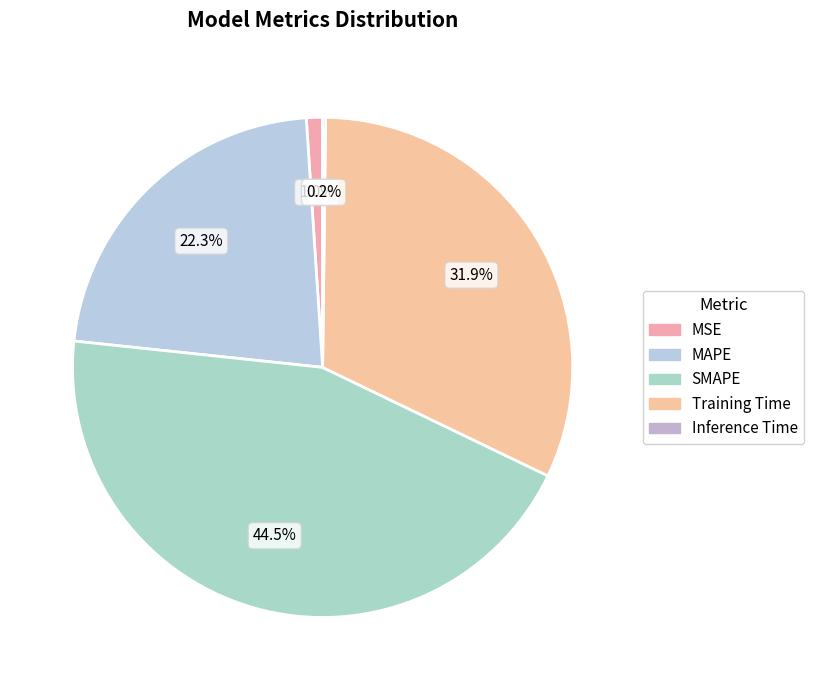

True or false: Training Time accounts for 32% of the total.

True